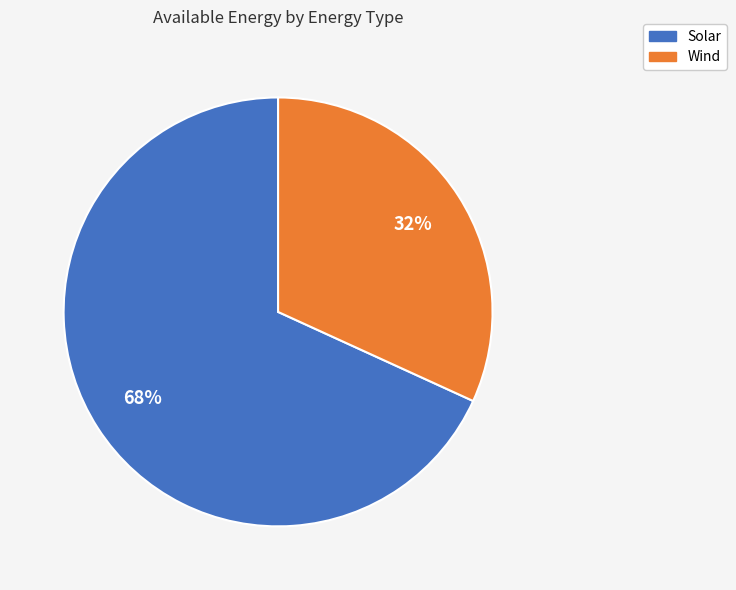

To the nearest percent, what percentage of the pie is Solar?

68%